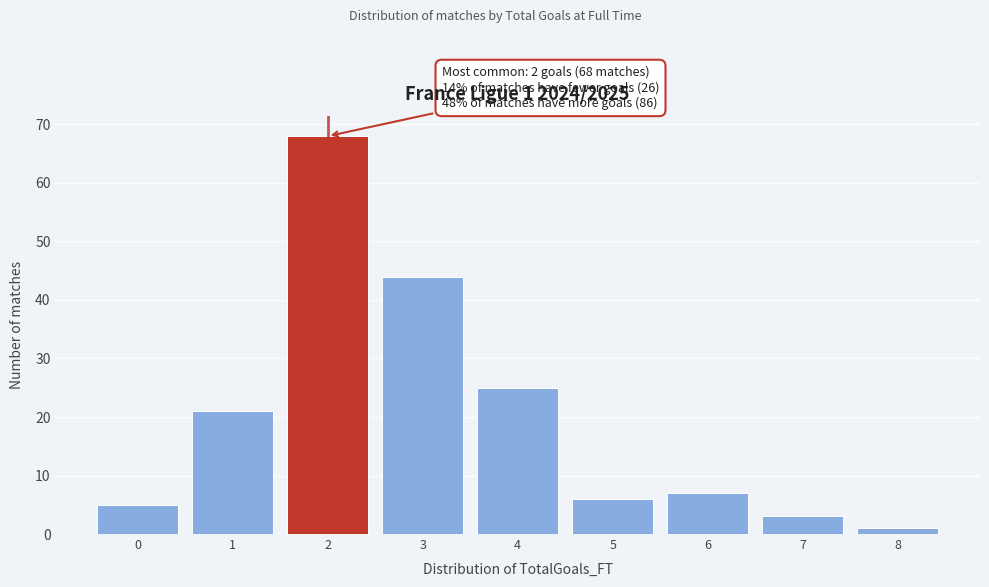

Which range on the x-axis has the tallest bar?

1.5 to 2.5